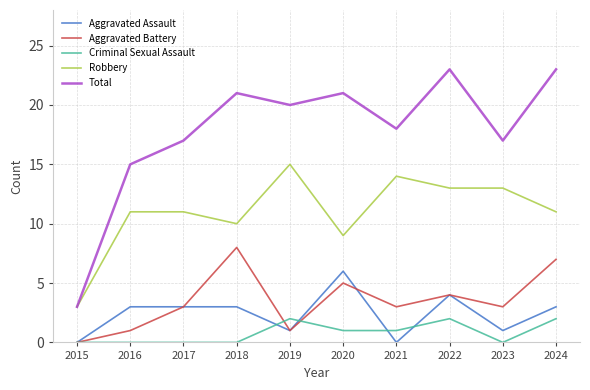

Which series has the largest total across all categories?

Total